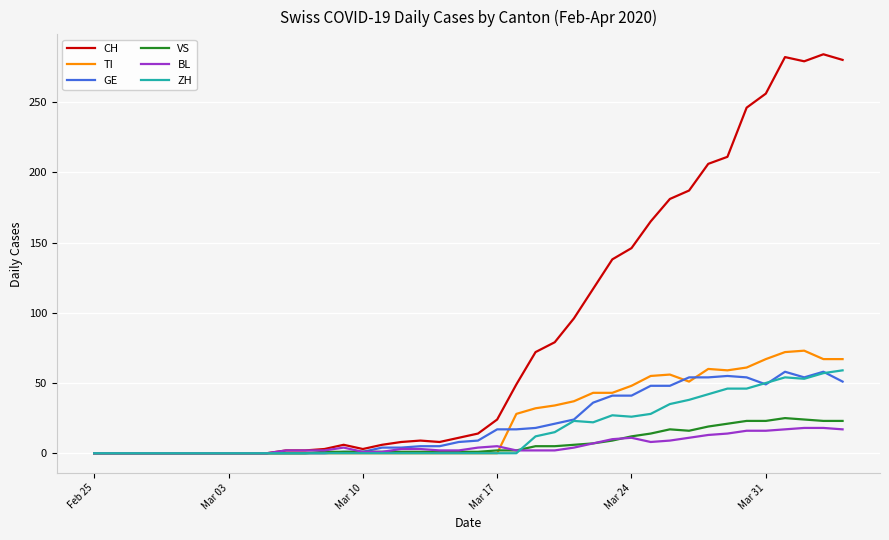

Which series has the largest range (max minus min)?

CH